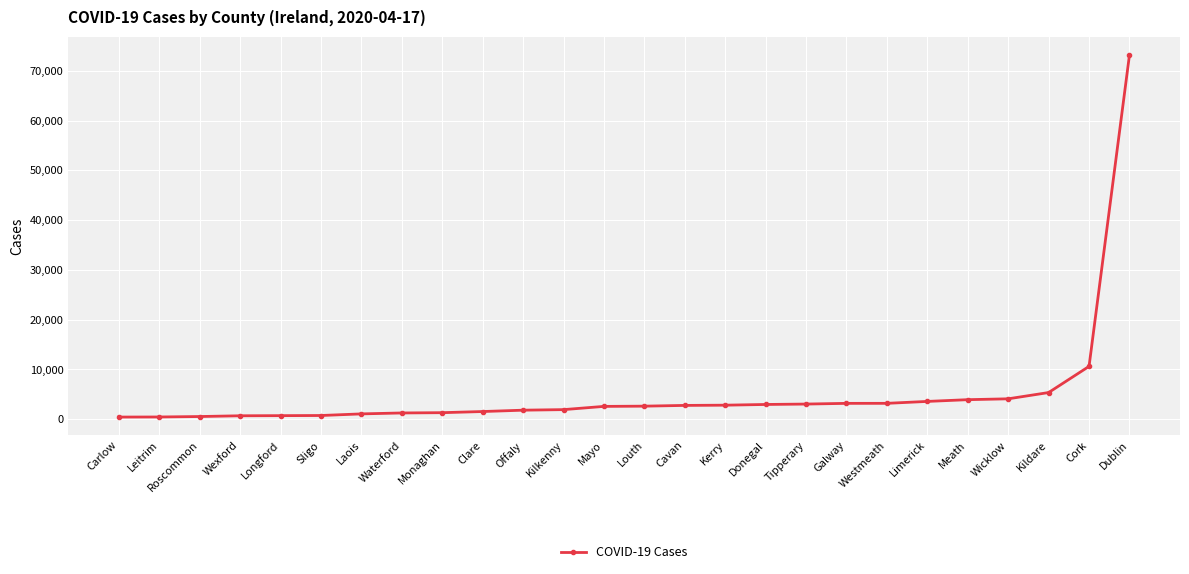

What is the difference between the maximum and minimum values?

72729